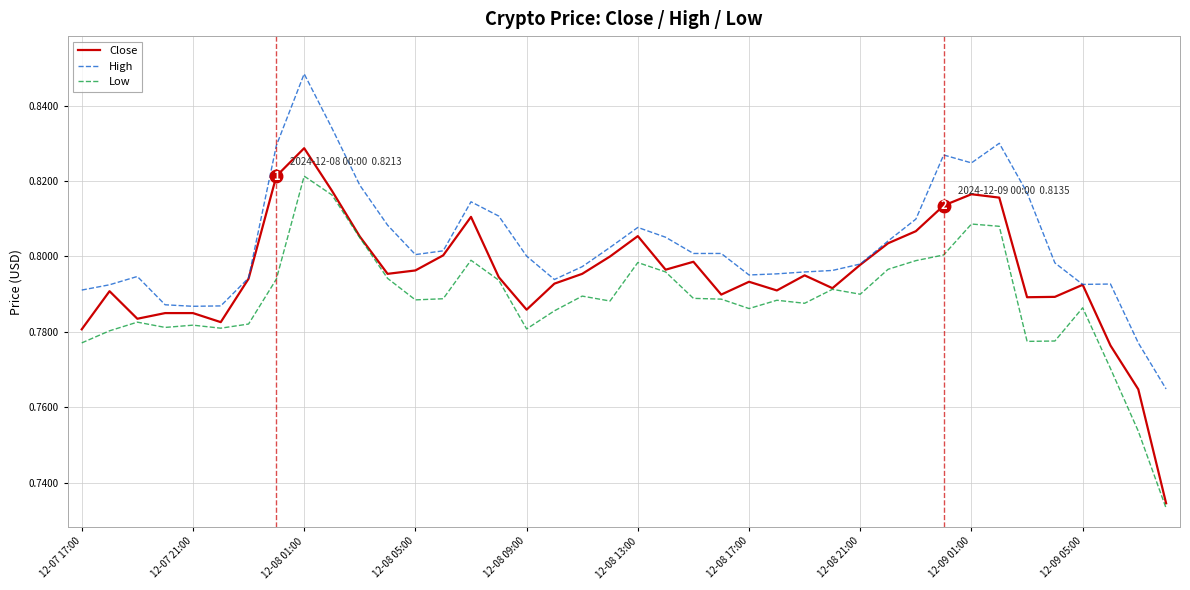

What is the difference between the second highest and minimum values in the Low series?

0.1